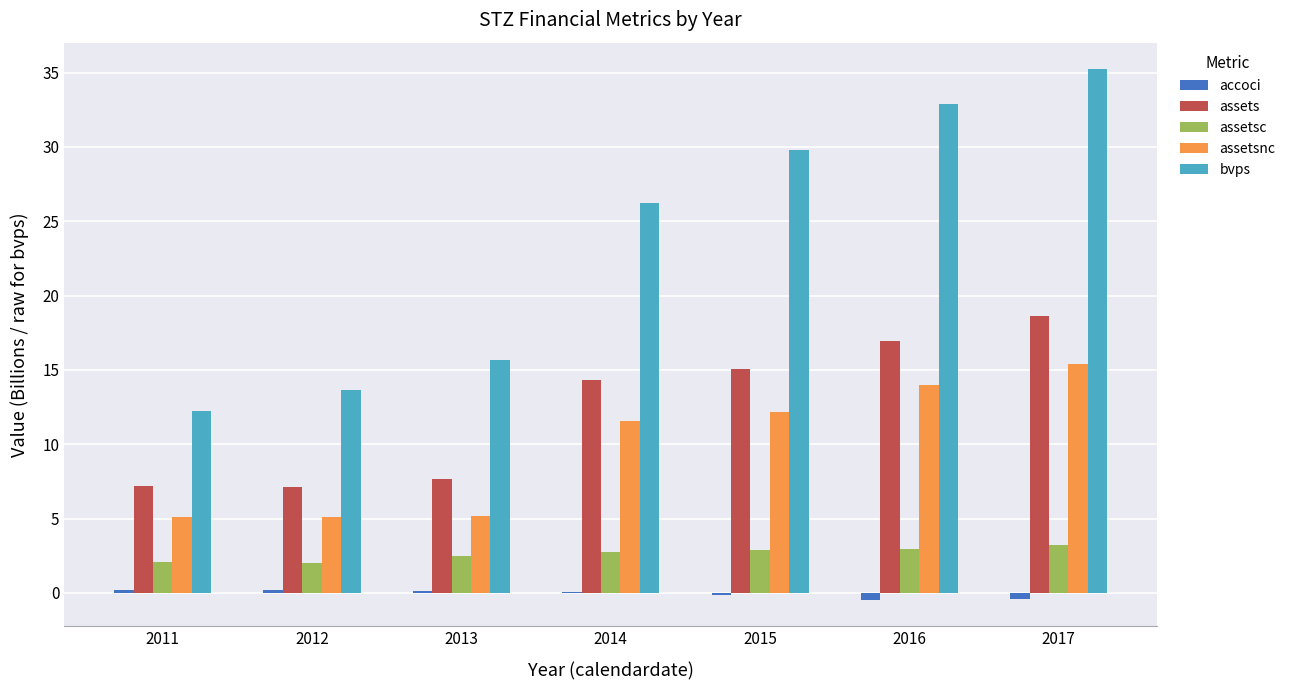

Is the value of bvps at 2012 greater than the value of assetsnc at 2011?

Yes